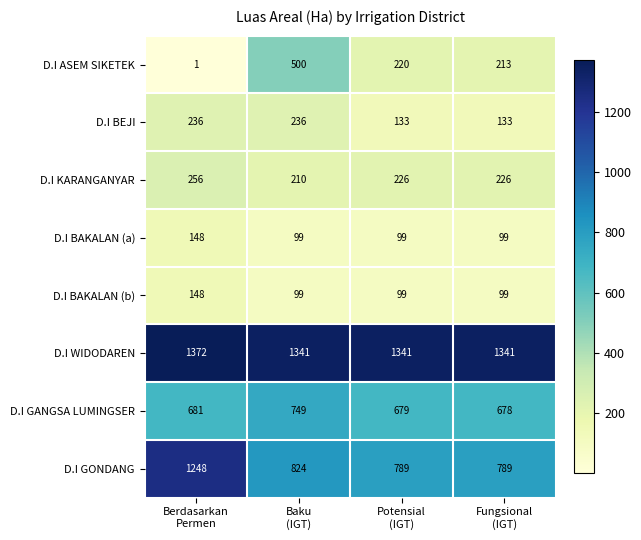

Count the number of data series in this chart.

8